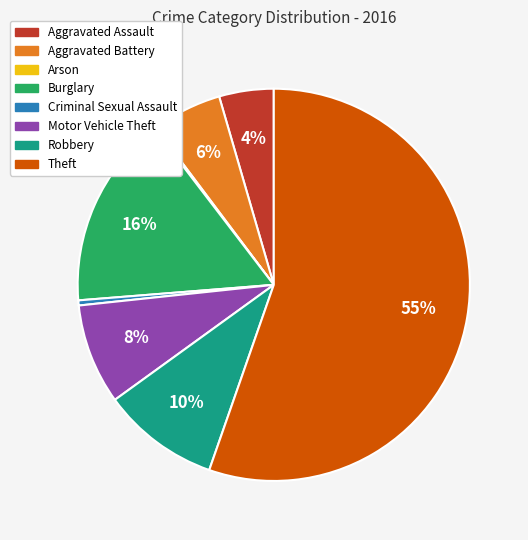

Does Theft represent more than half of the total?

Yes